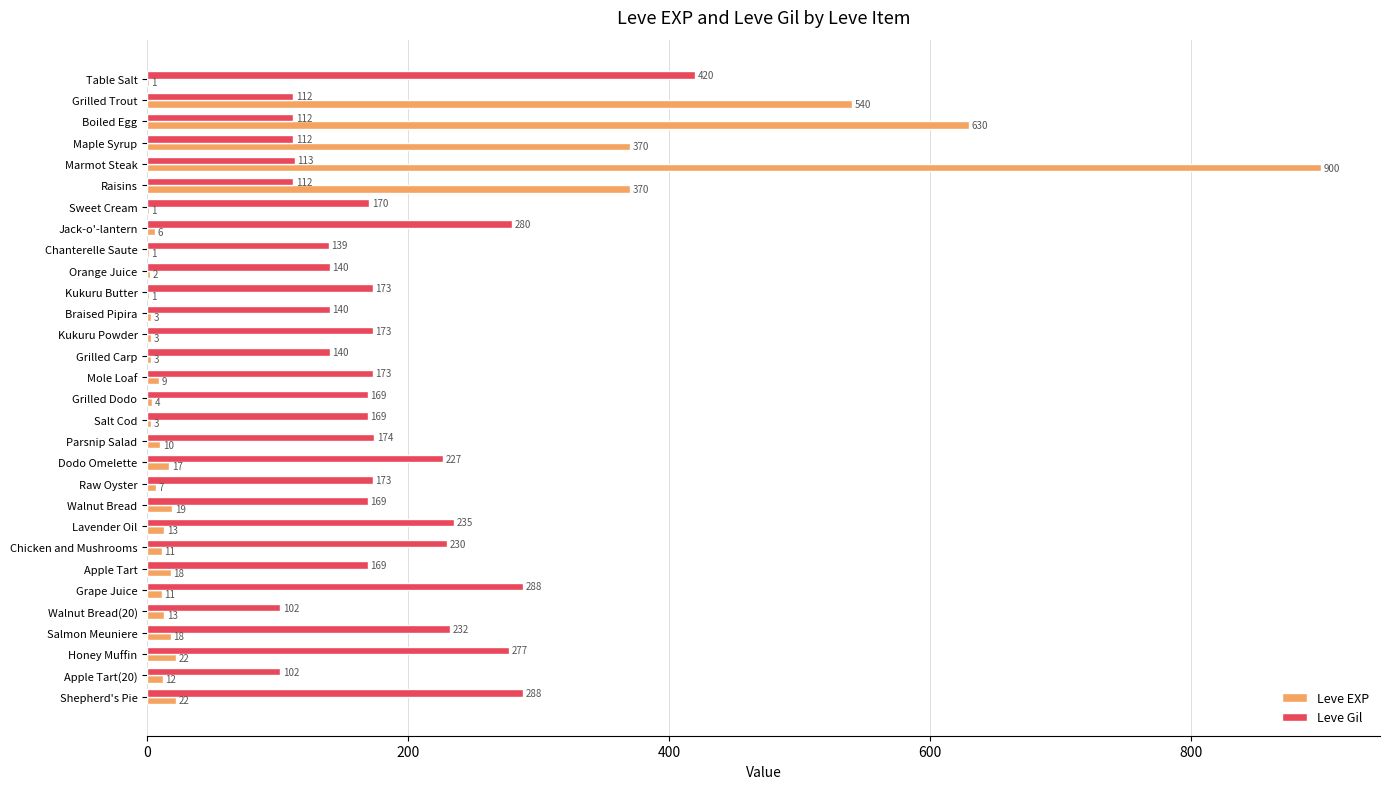

The Leve EXP series shows 612 at Raisins. True or false?

False